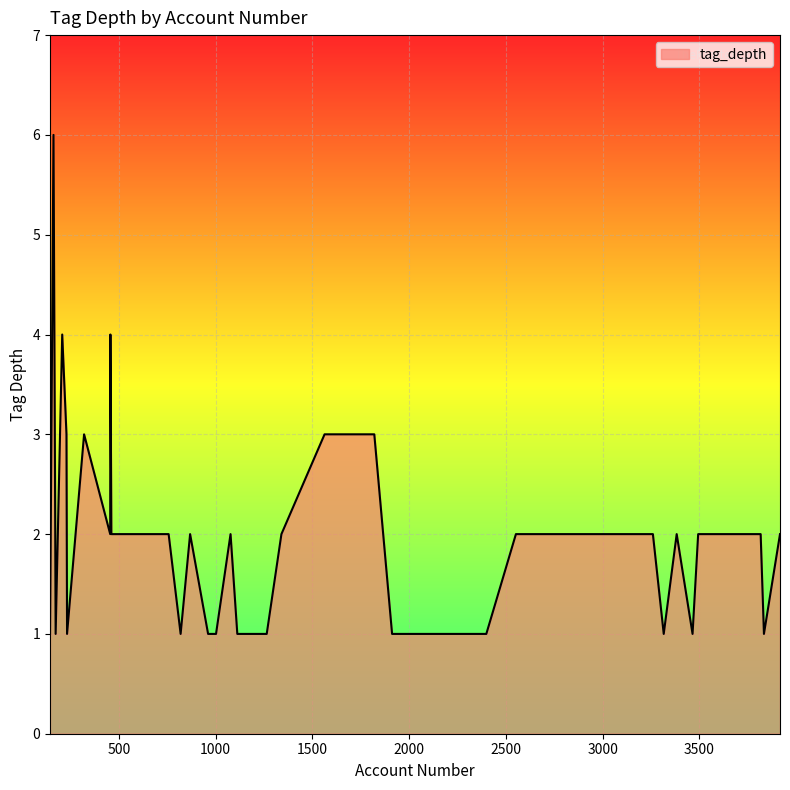

What is the greatest value displayed?

6